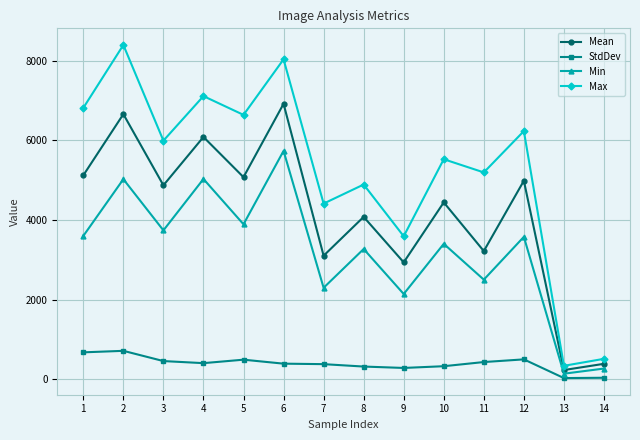

In Max, how many points are lower than both neighbors (excluding endpoints)?

6